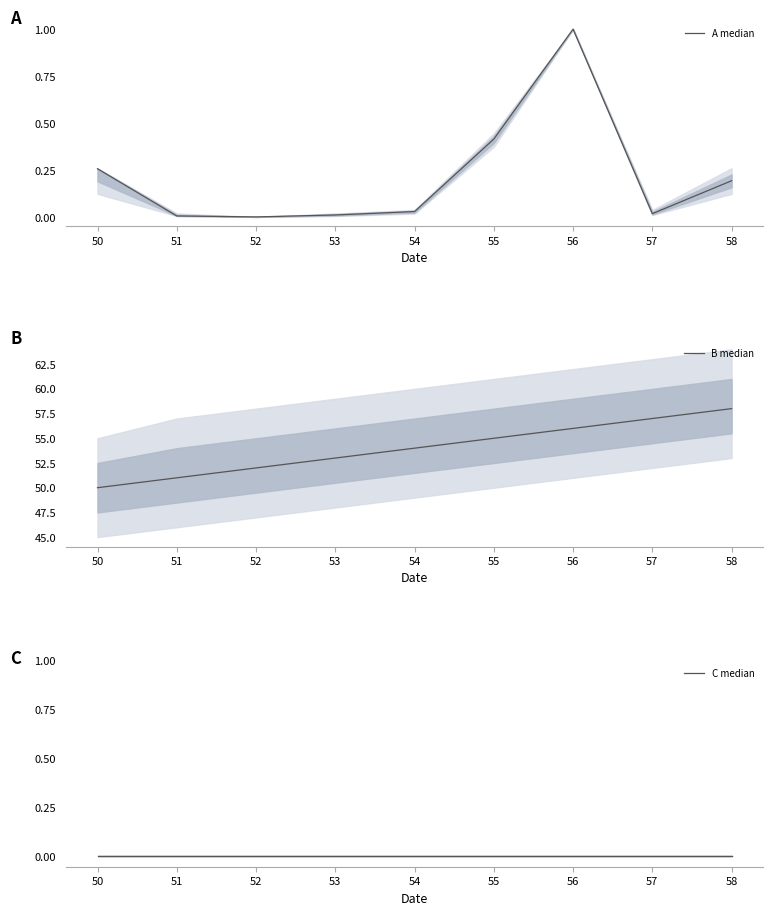

How many lines are shown in the chart?

3